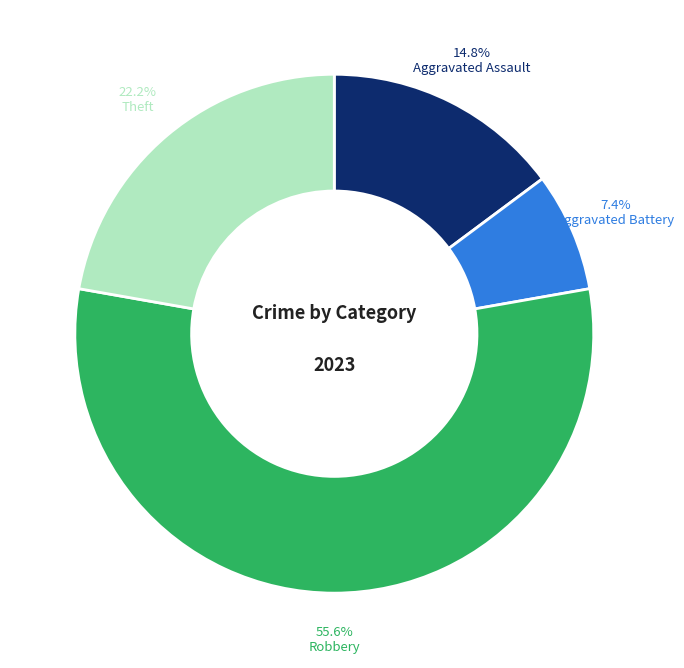

True or false: Theft accounts for 22% of the total.

True